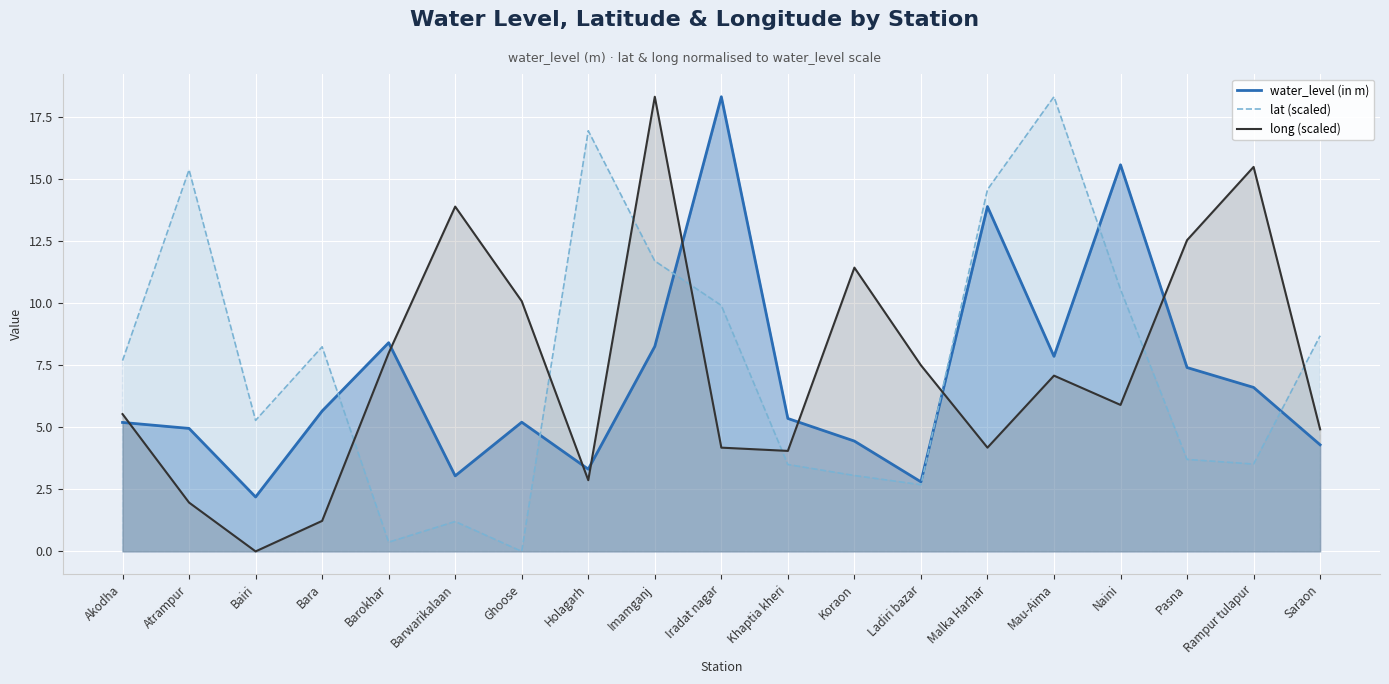

Which series has the largest total across all categories?

lat (scaled)